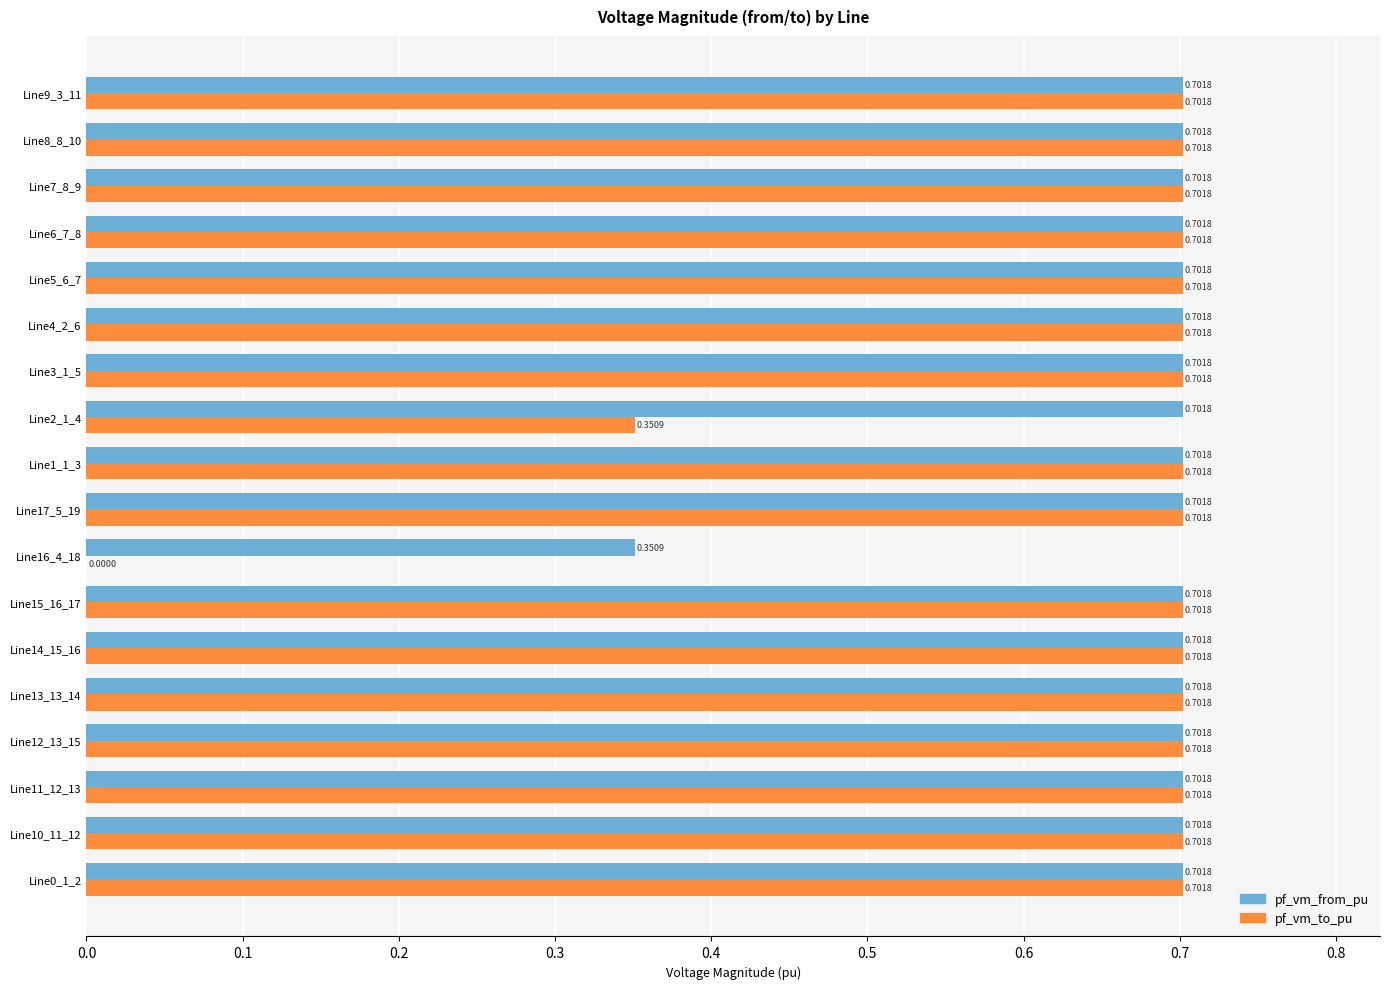

What is the total value across all series at Line6_7_8?

1.4